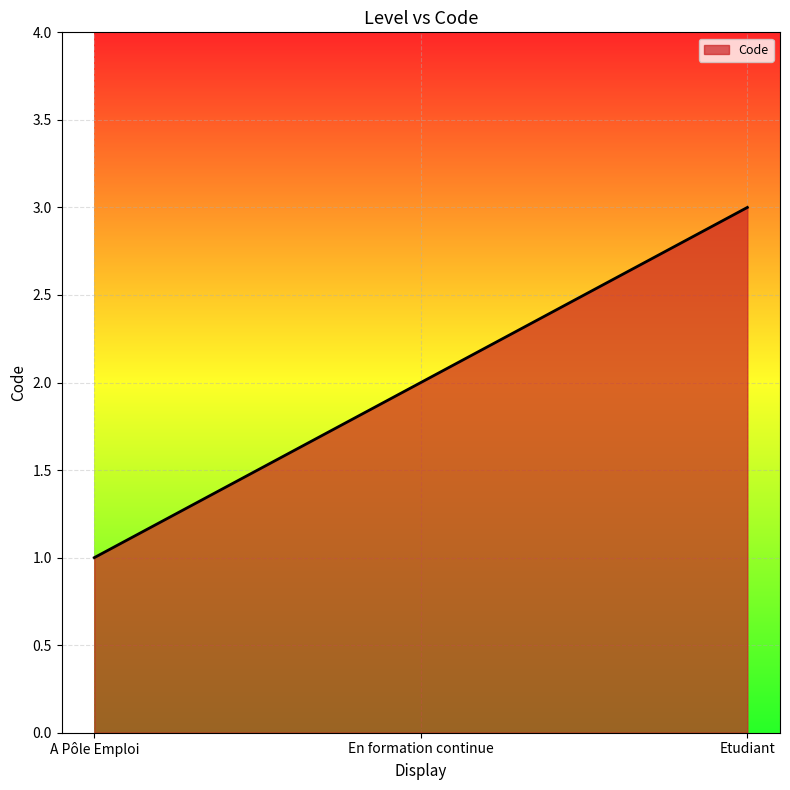

Which label corresponds to the largest value in the chart?

Etudiant